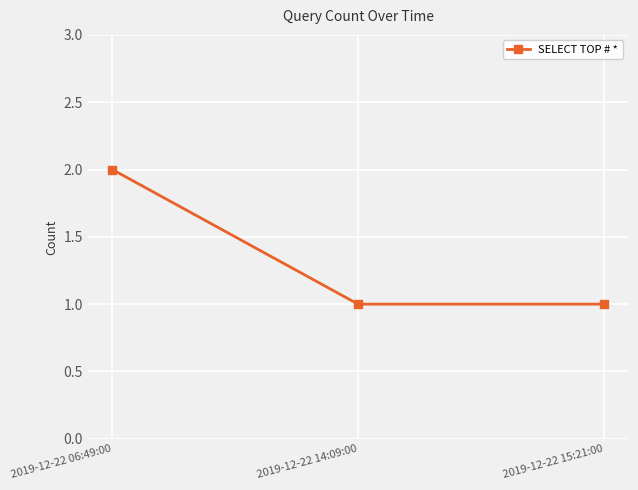

How many series are shown in this chart?

1